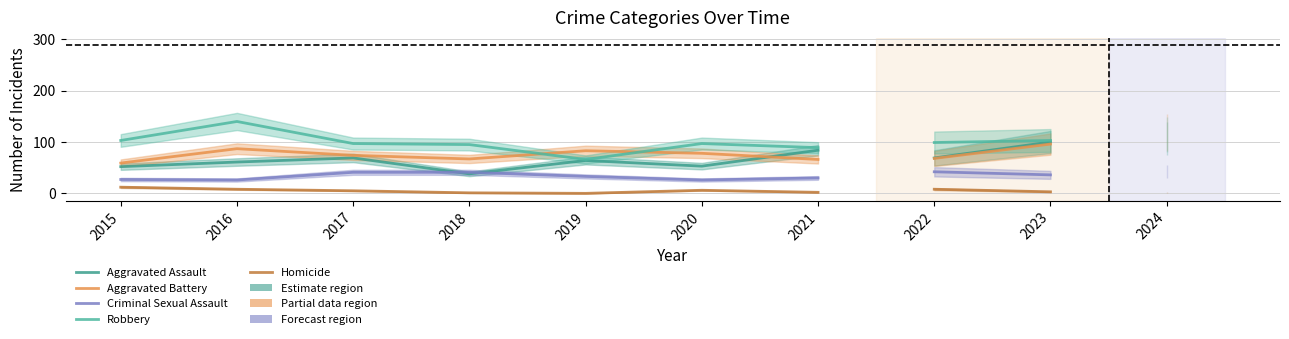

Count the number of categories in the chart.

7